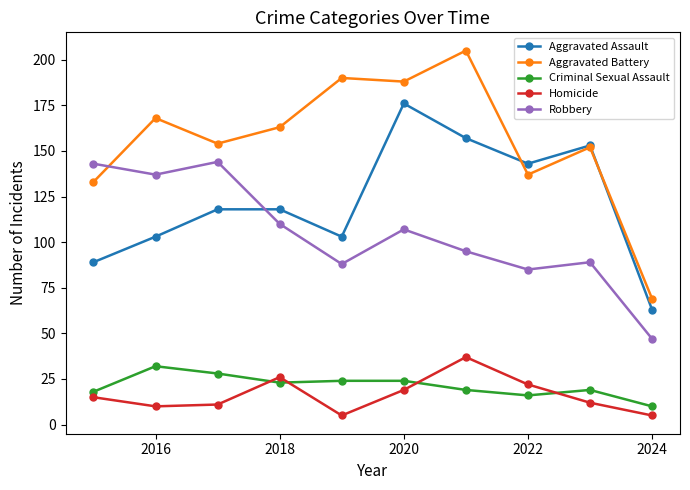

At how many categories does at least one series exceed 58?

10